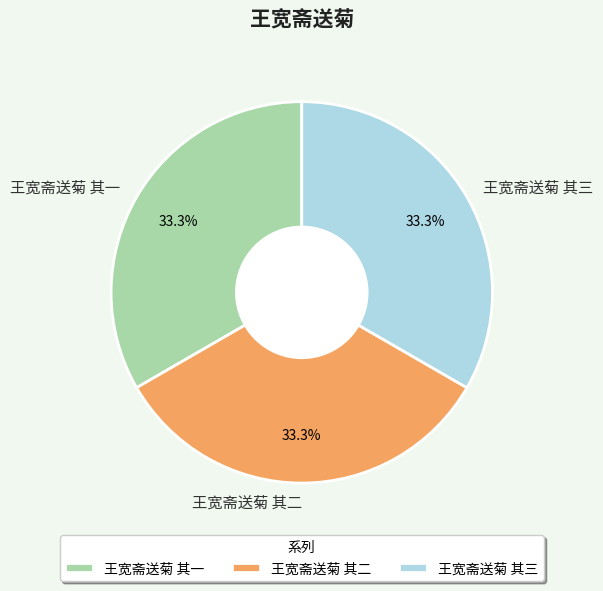

What percentage do 王宽斋送菊 其一 and 王宽斋送菊 其二 together represent?

66.7%